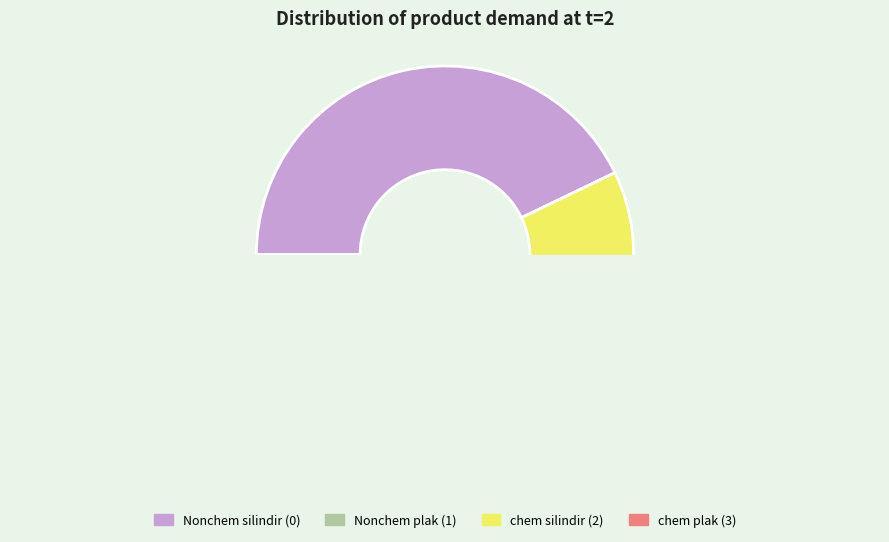

Count the number of slices in the pie.

4